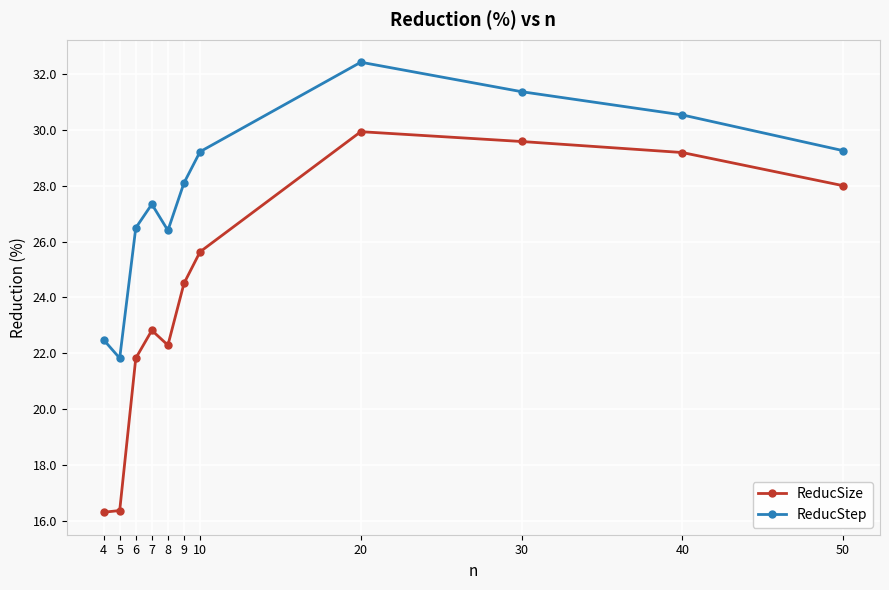

Rank the series at 50 from highest to lowest value.

ReducStep, ReducSize